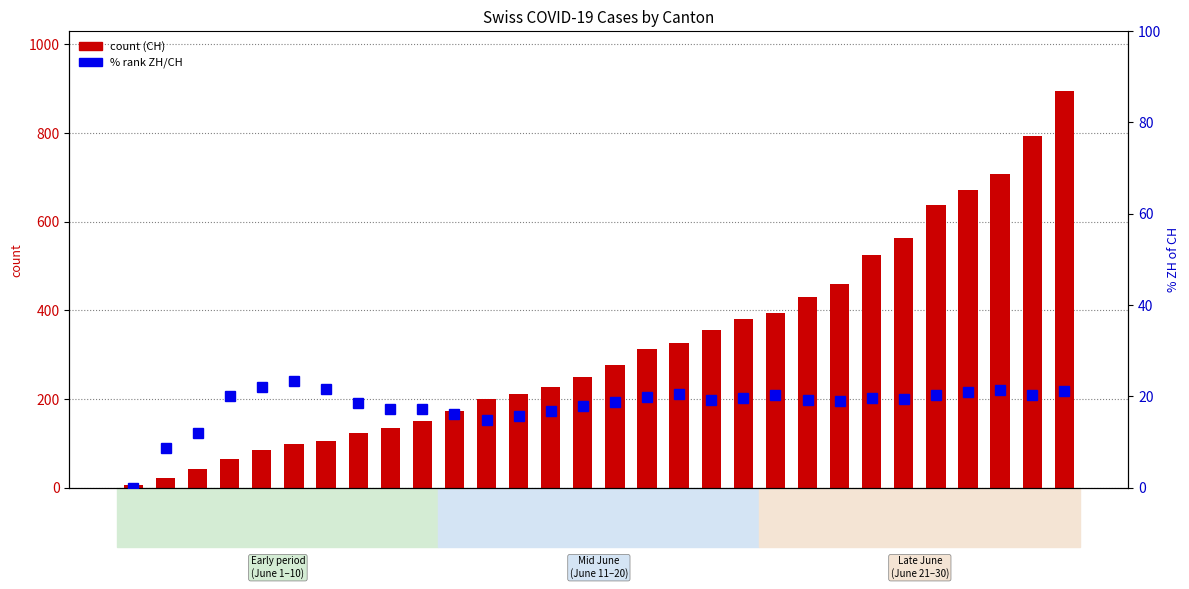

How many categories are shown in the chart?

30